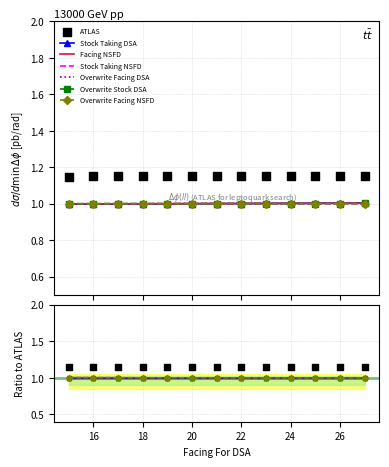

At how many categories does at least one series exceed 0?

13